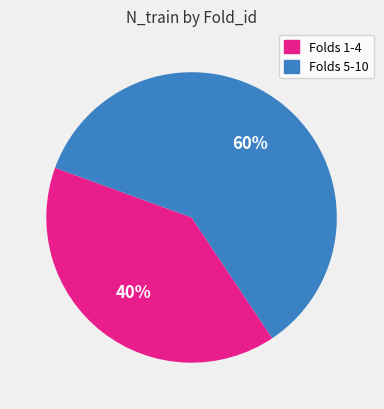

To the nearest percent, what is the difference between the largest and smallest slice percentages?

20%